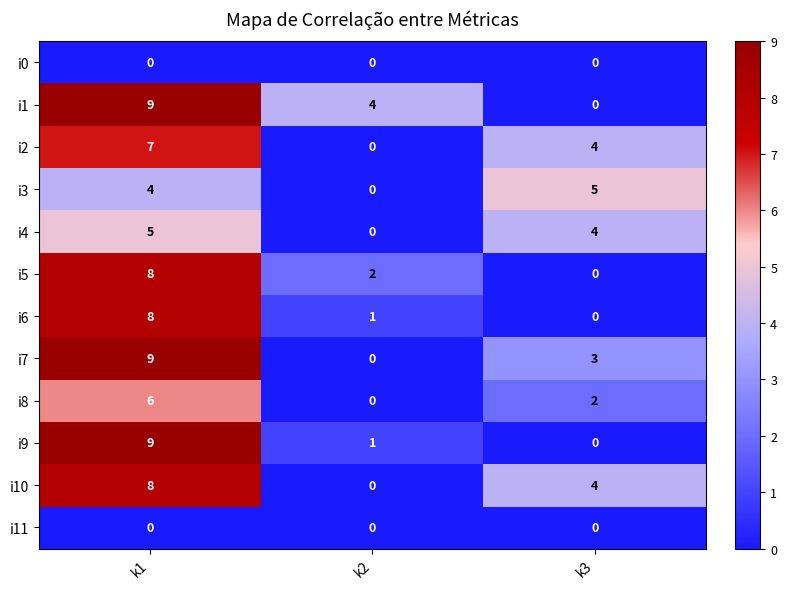

What is the difference between the maximum and minimum values in the i7 series?

9